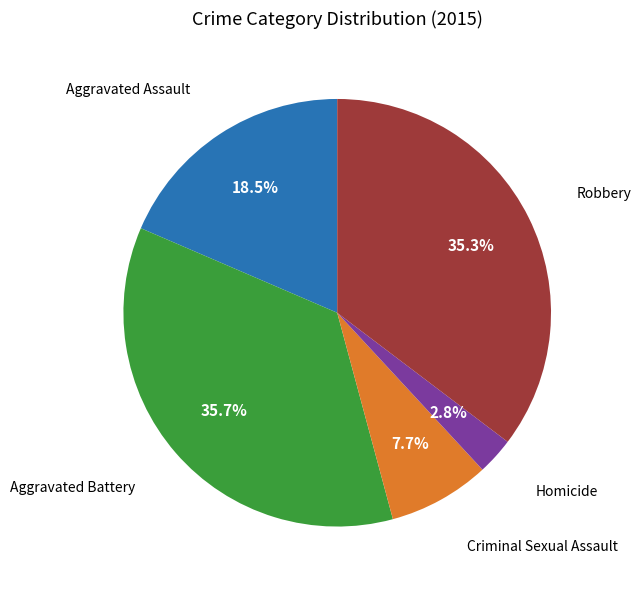

How many segments does this pie chart have?

5